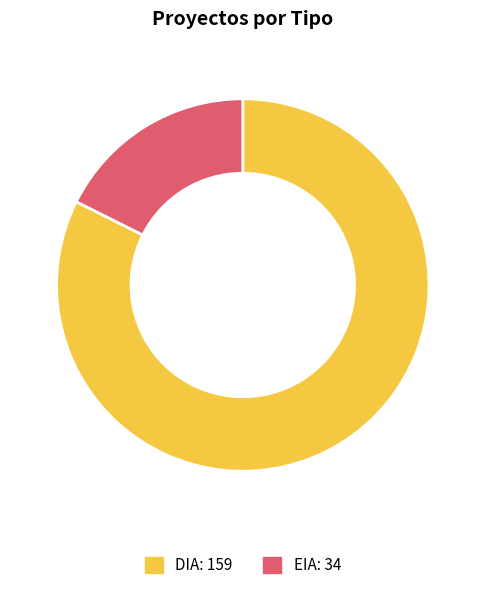

Which slice is the largest?

DIA